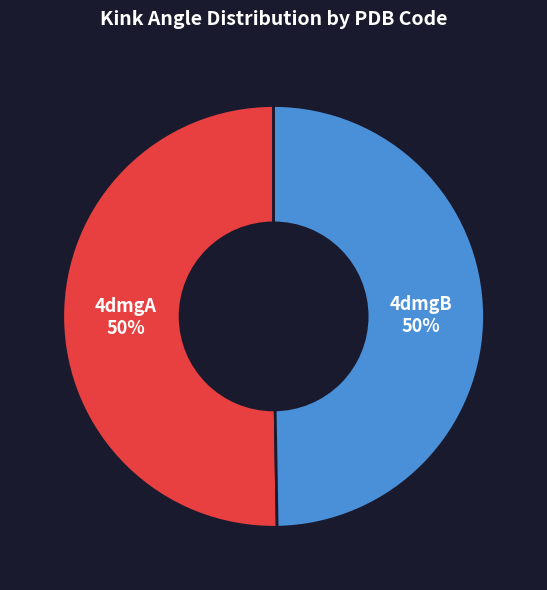

To the nearest percent, what is the average slice percentage?

50%